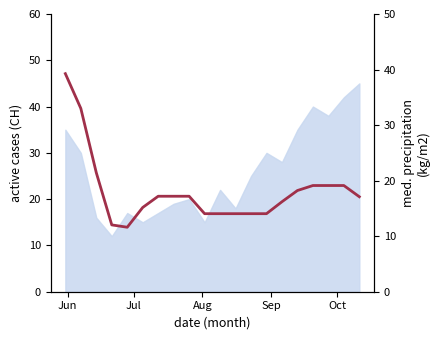

Reading right to left, extract all data points from this chart.

17.1	19.1	19.1	19.1	18.2	16.2	14.1	14.1	14.1	14.1	14.1	17.2	17.2	17.2	15.2	11.6	12.0	21.4	33.0	39.3